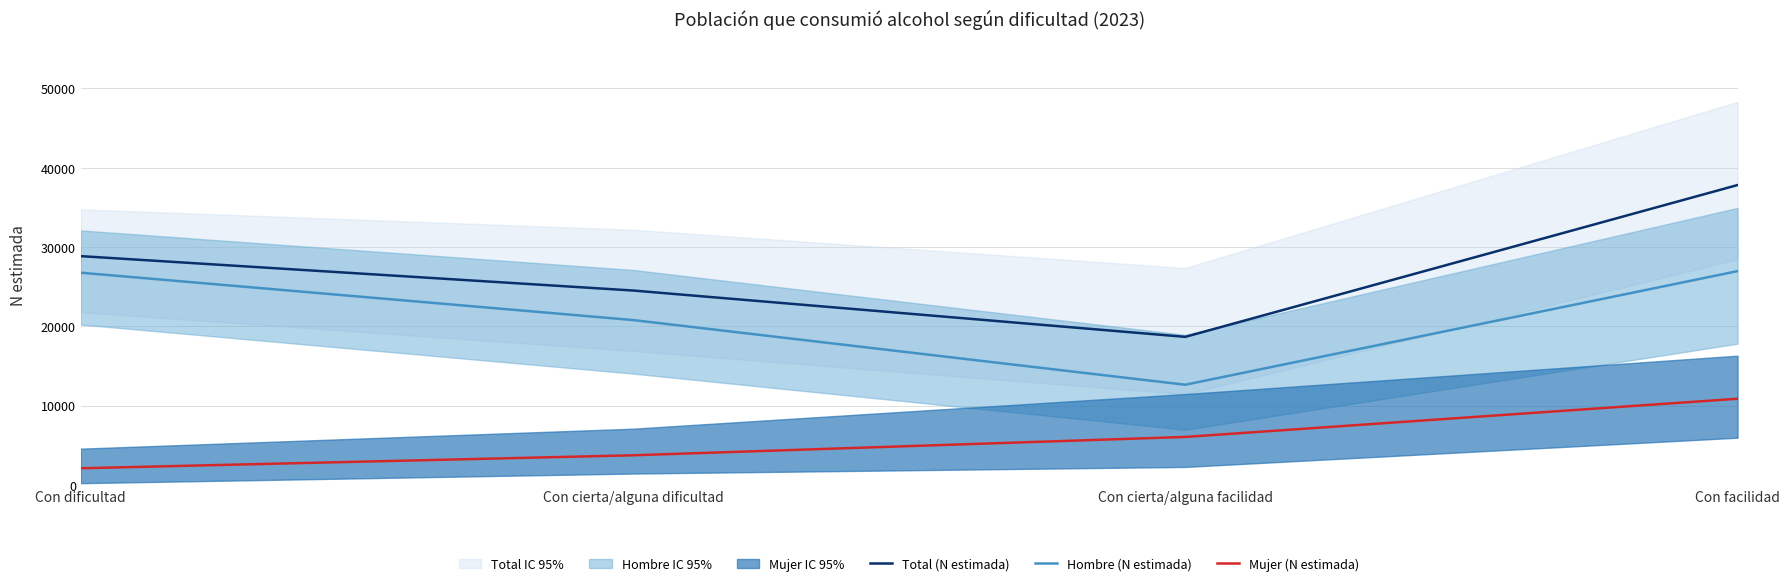

What is the average value of the Total (N estimada) series?

27448